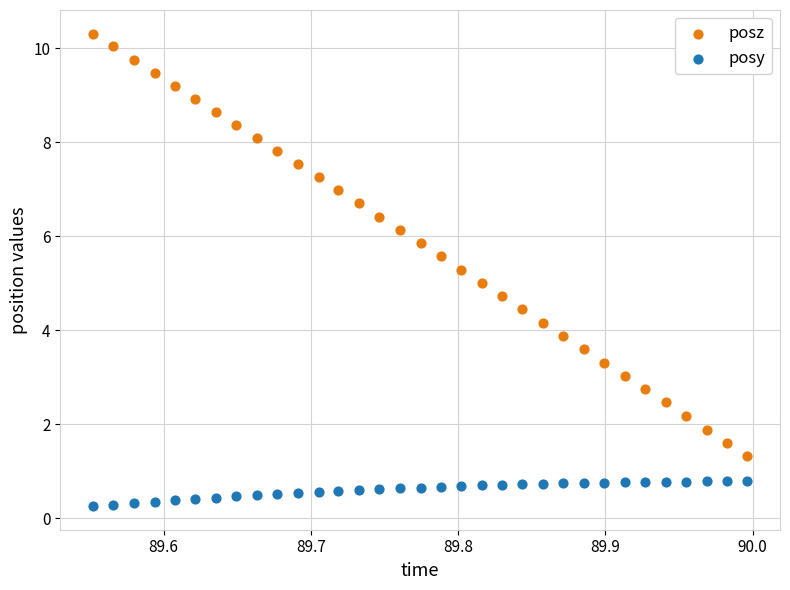

Which series reaches the minimum Y coordinate?

posy